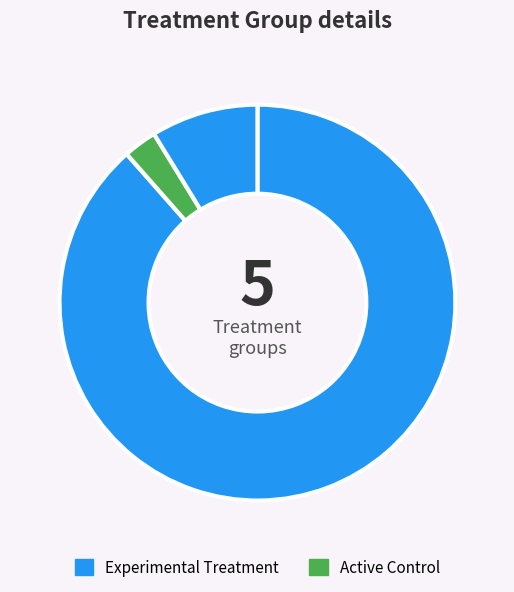

How many segments does this pie chart have?

3